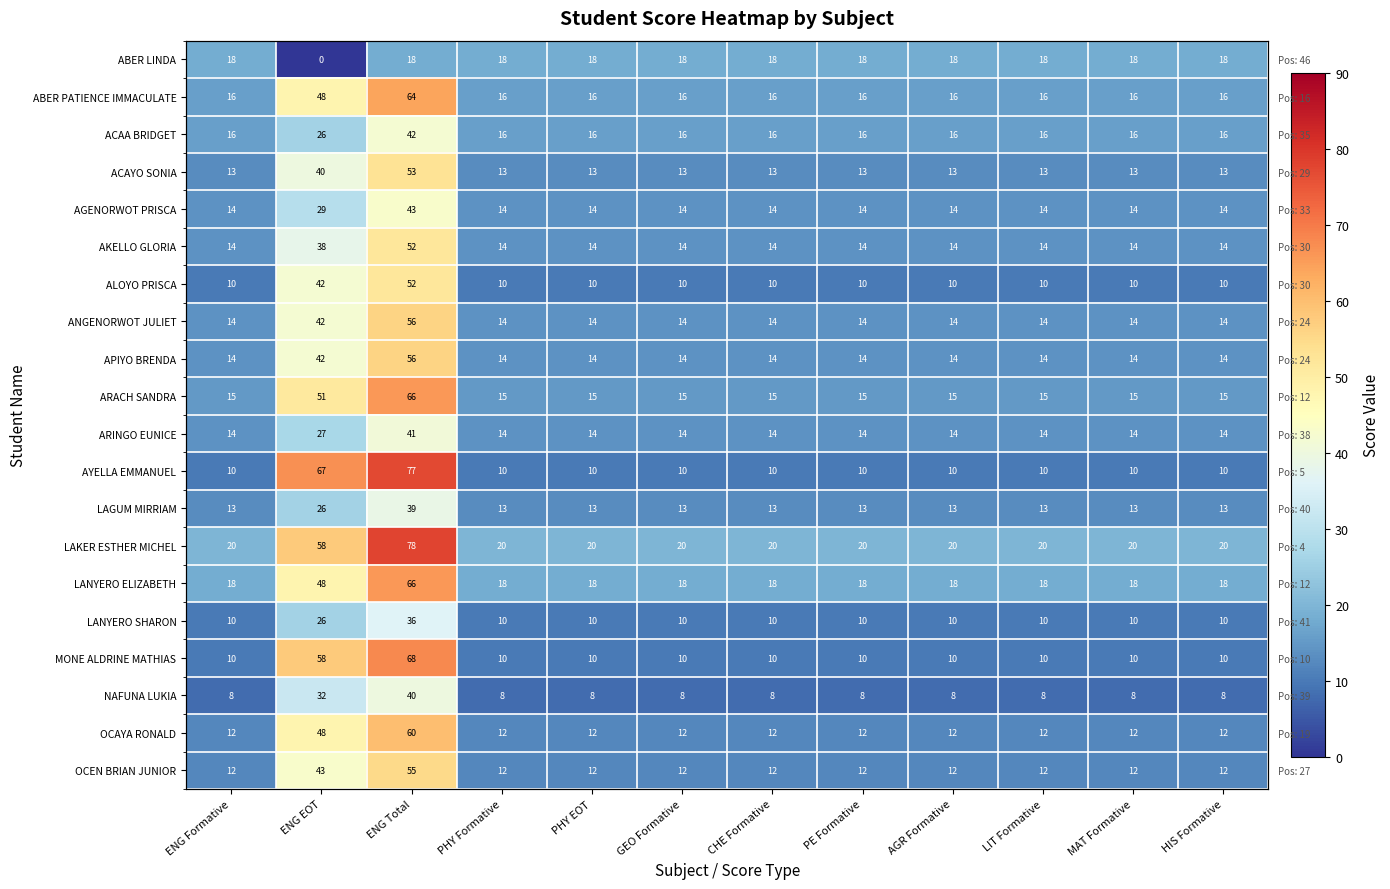

How many data points in LANYERO ELIZABETH are above 18?

2